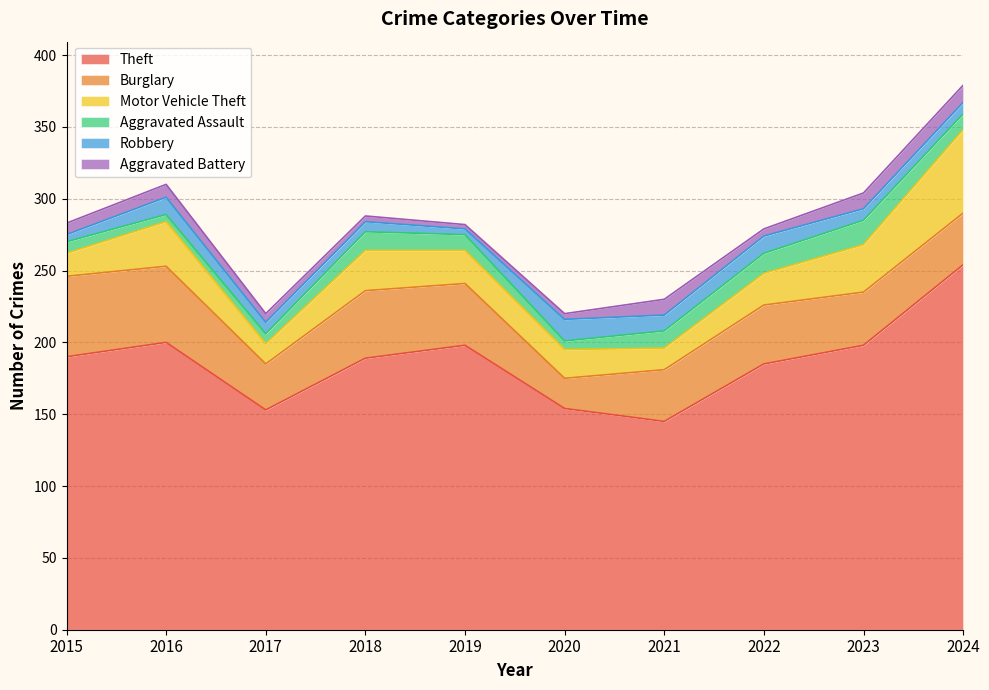

How many lines are shown in the chart?

6